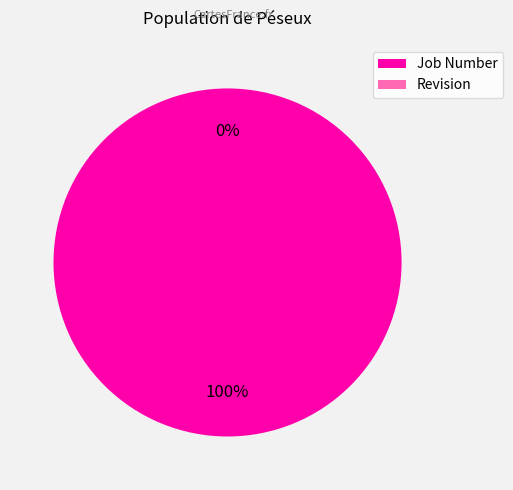

Does Job Number account for over 50% of the chart?

Yes